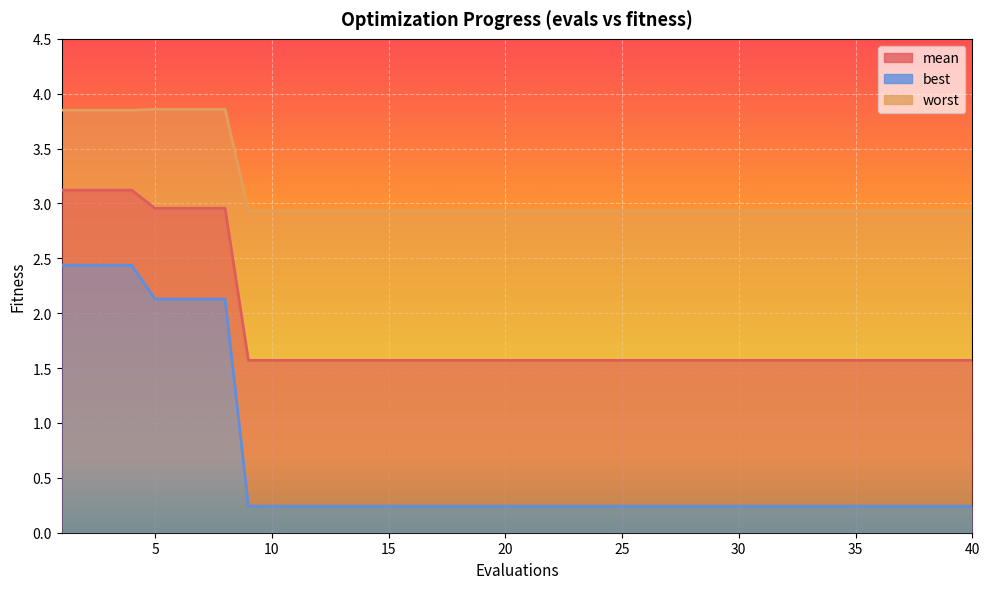

How many distinct data groups are displayed?

3